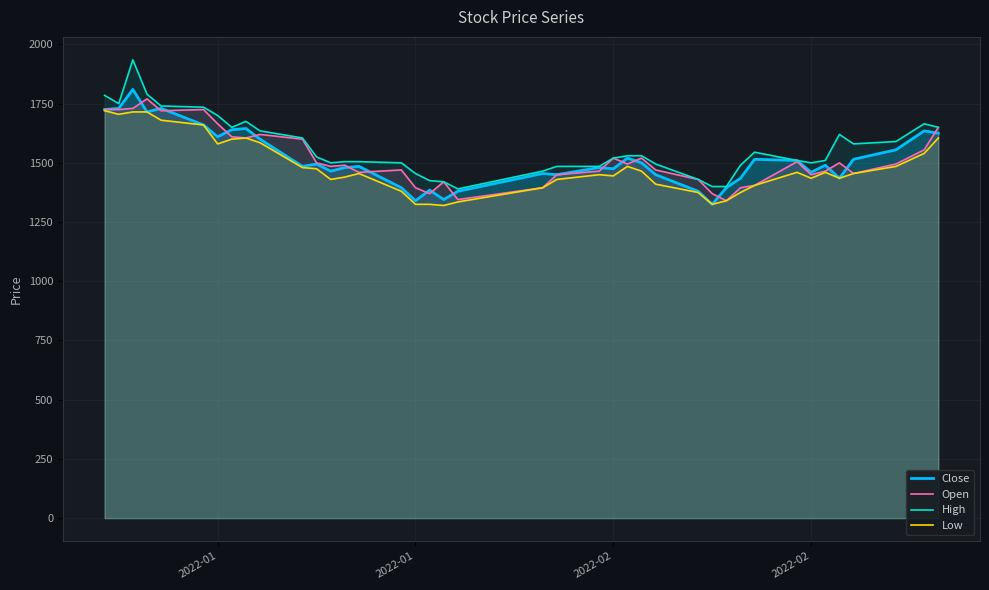

What are all the series names shown in the legend?

Close, Open, High, Low